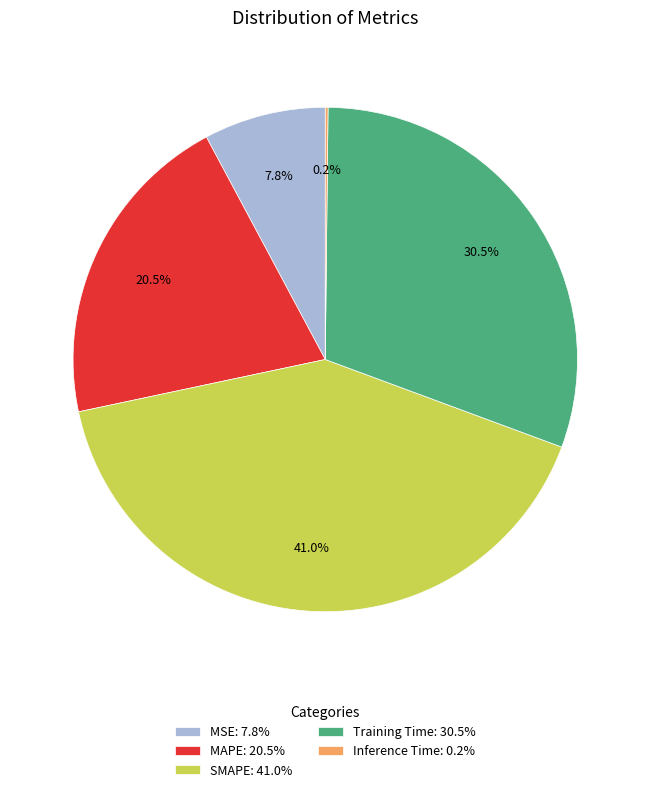

What is the ratio of the value at MAPE: 20.5% to the value at Training Time: 30.5%?

0.7